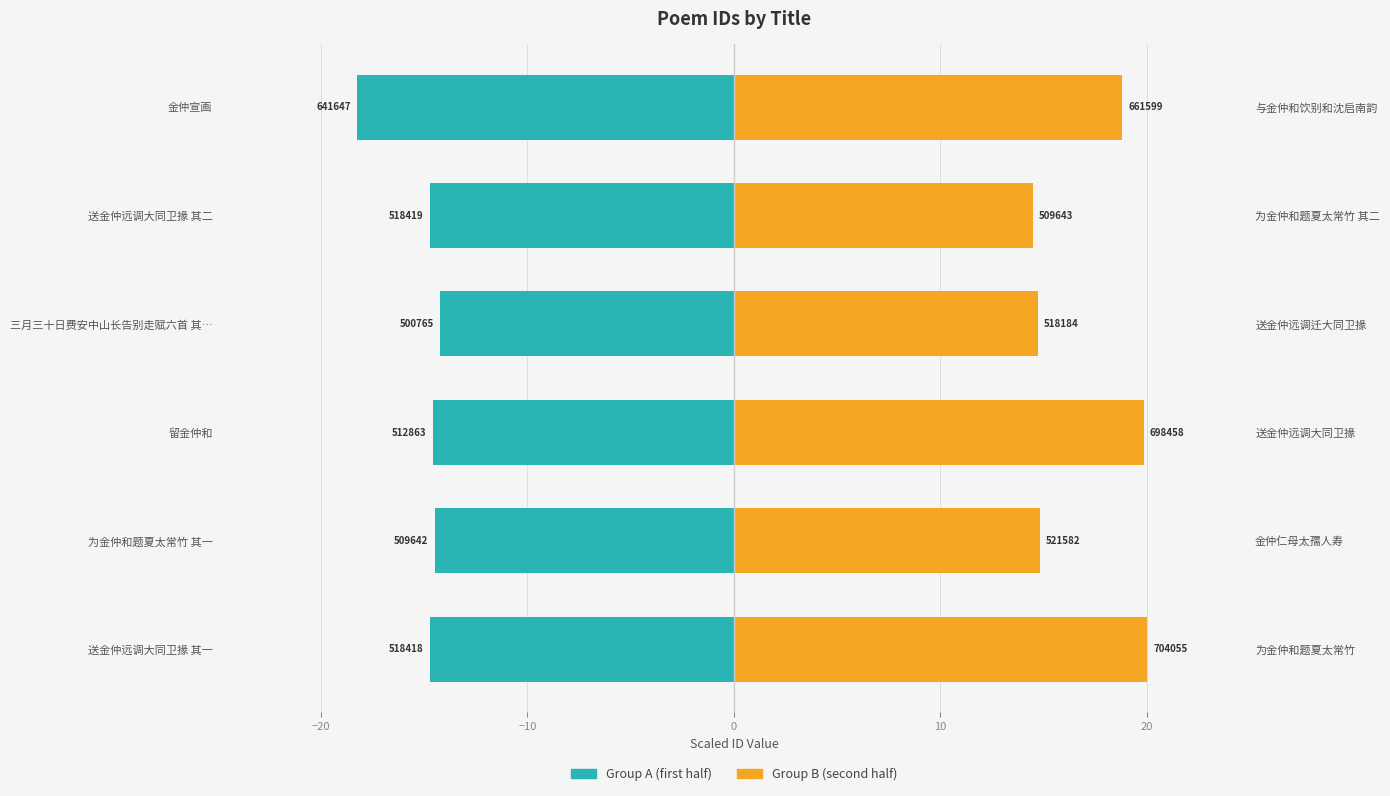

Rank the series by their maximum value, from highest to lowest.

Group B (second half), Group A (first half)